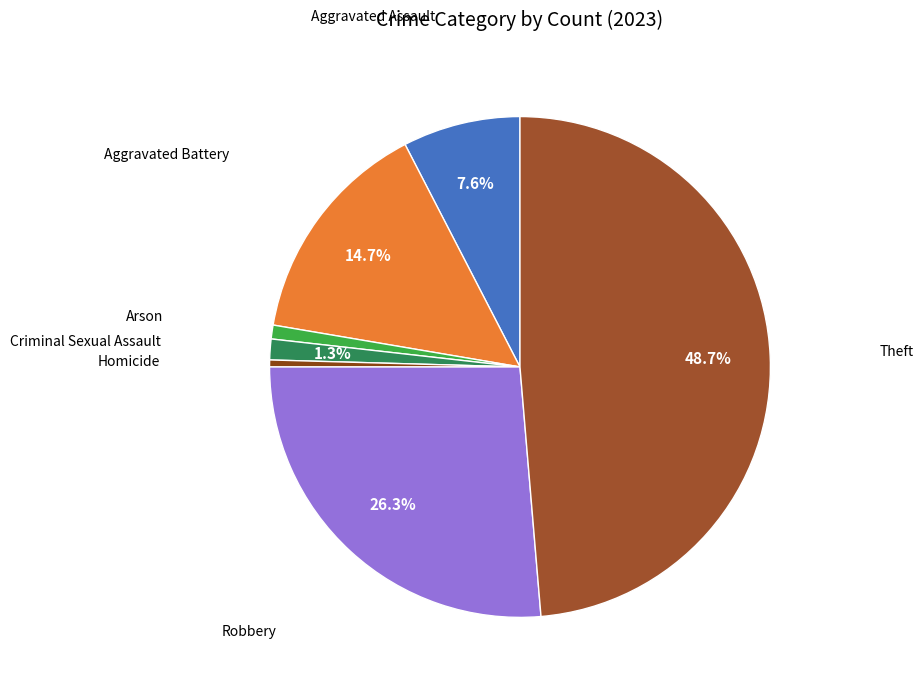

Count the number of slices in the pie.

7